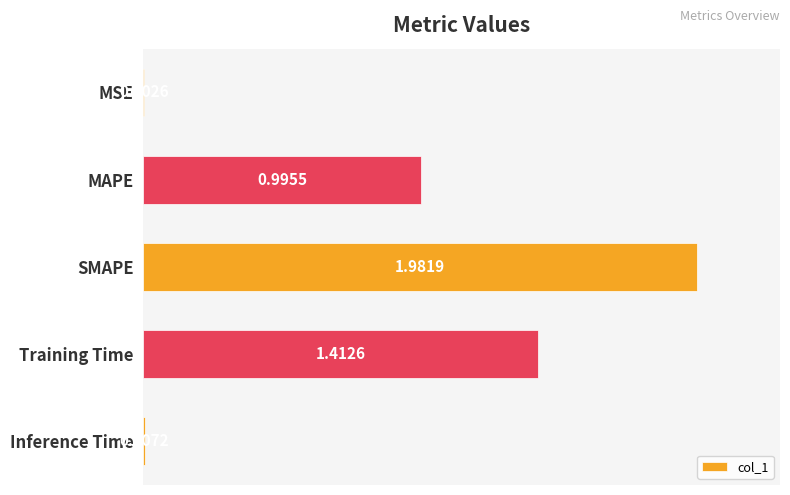

At which category does the chart reach its peak across all series?

SMAPE